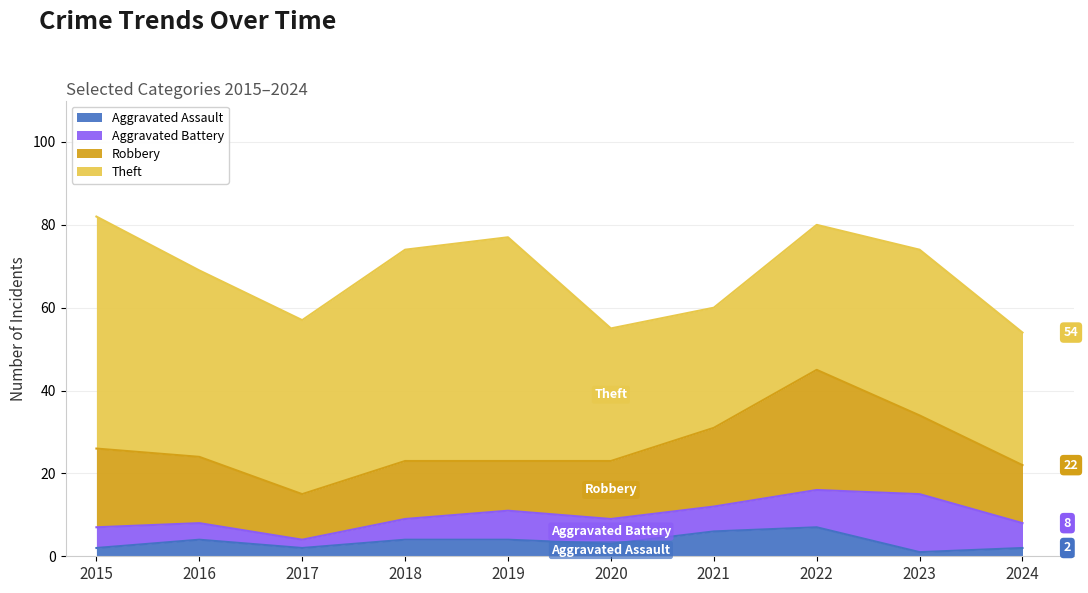

How many interior local peaks does the Aggravated Assault series have?

2